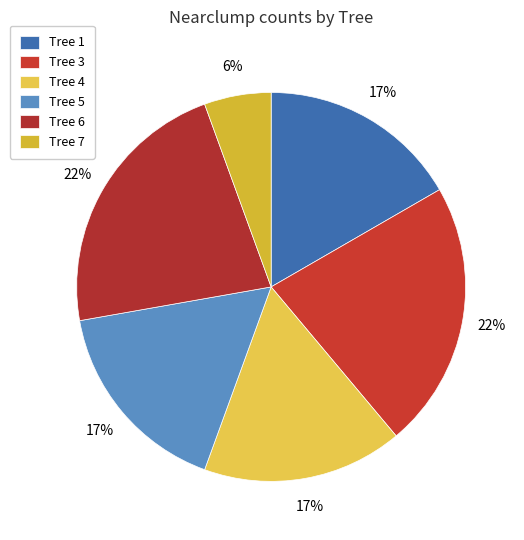

How many segments does this pie chart have?

6